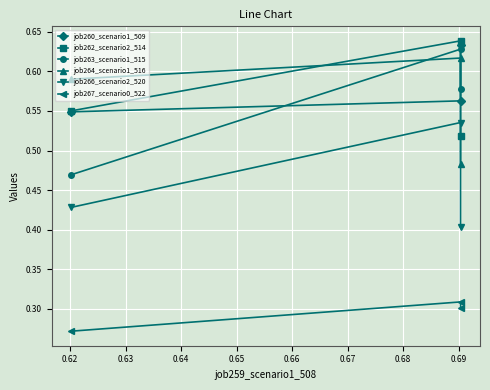

At how many categories does at least one series exceed 0?

3